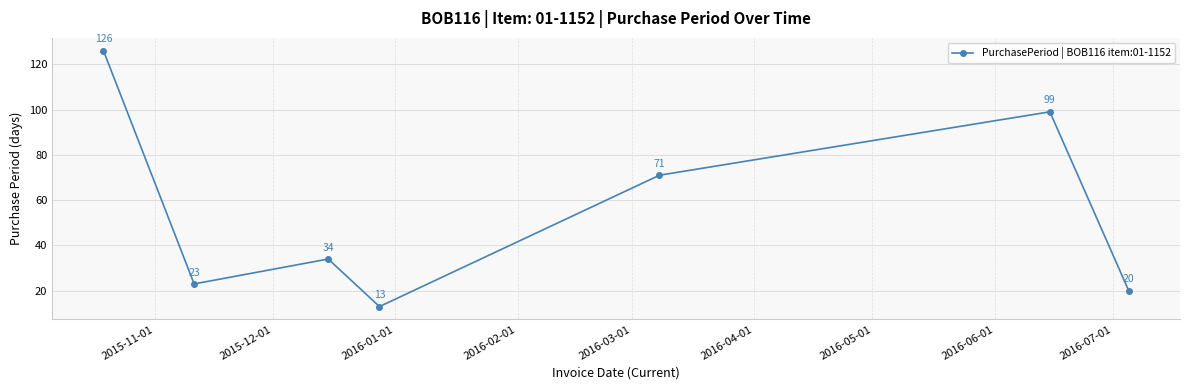

What is the smallest value displayed?

13